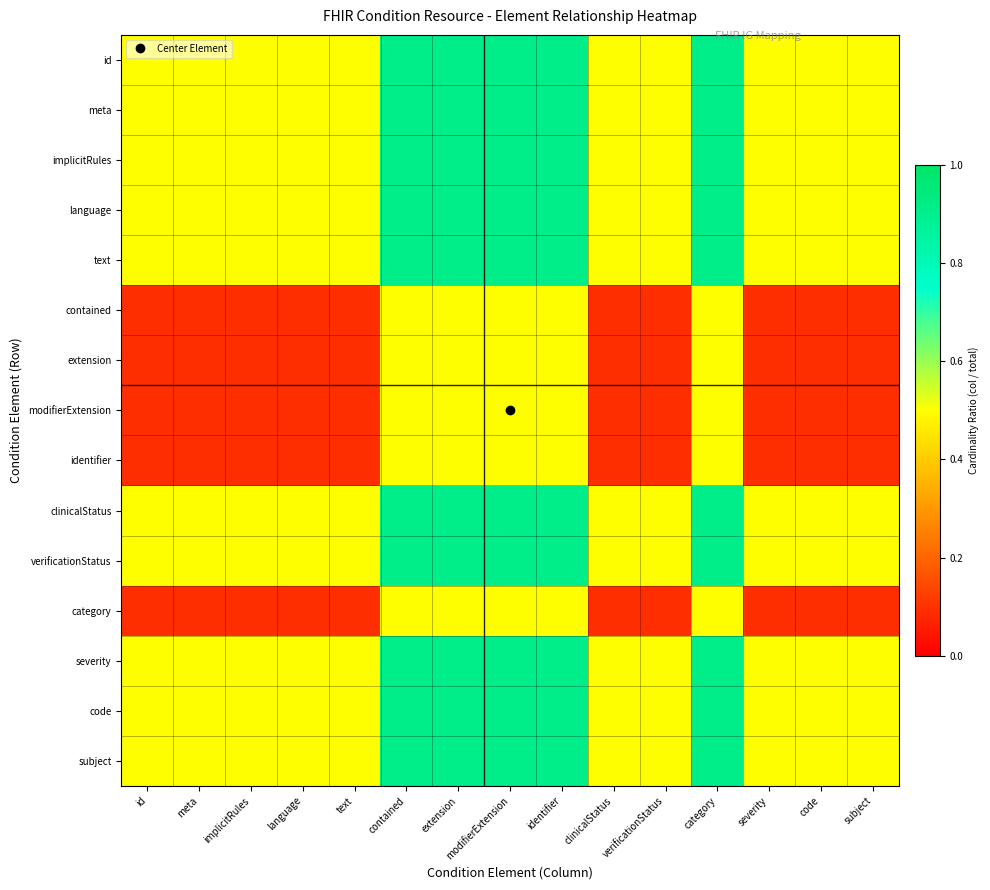

At text, list the series in order from largest to smallest.

id, meta, implicitRules, language, text, clinicalStatus, verificationStatus, severity, code, subject, contained, extension, modifierExtension, identifier, category